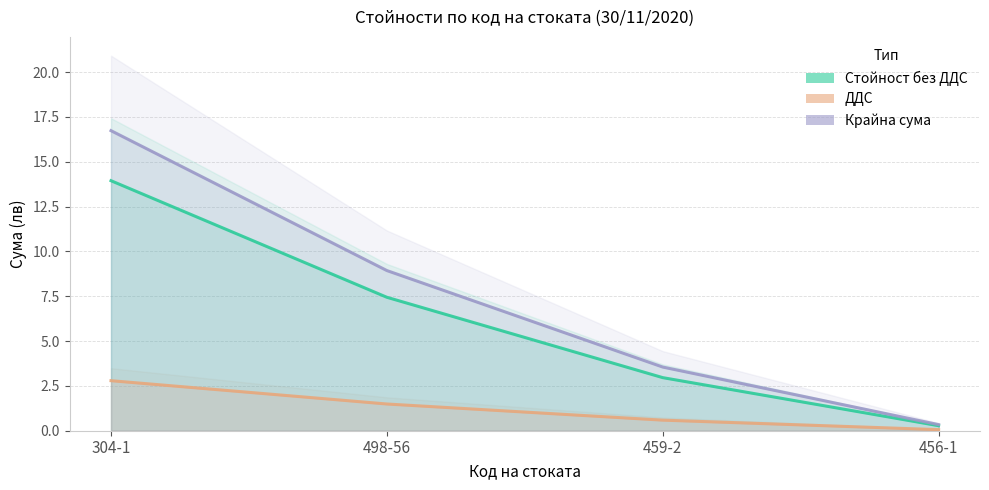

At which category is the sum across all series the highest?

304-1